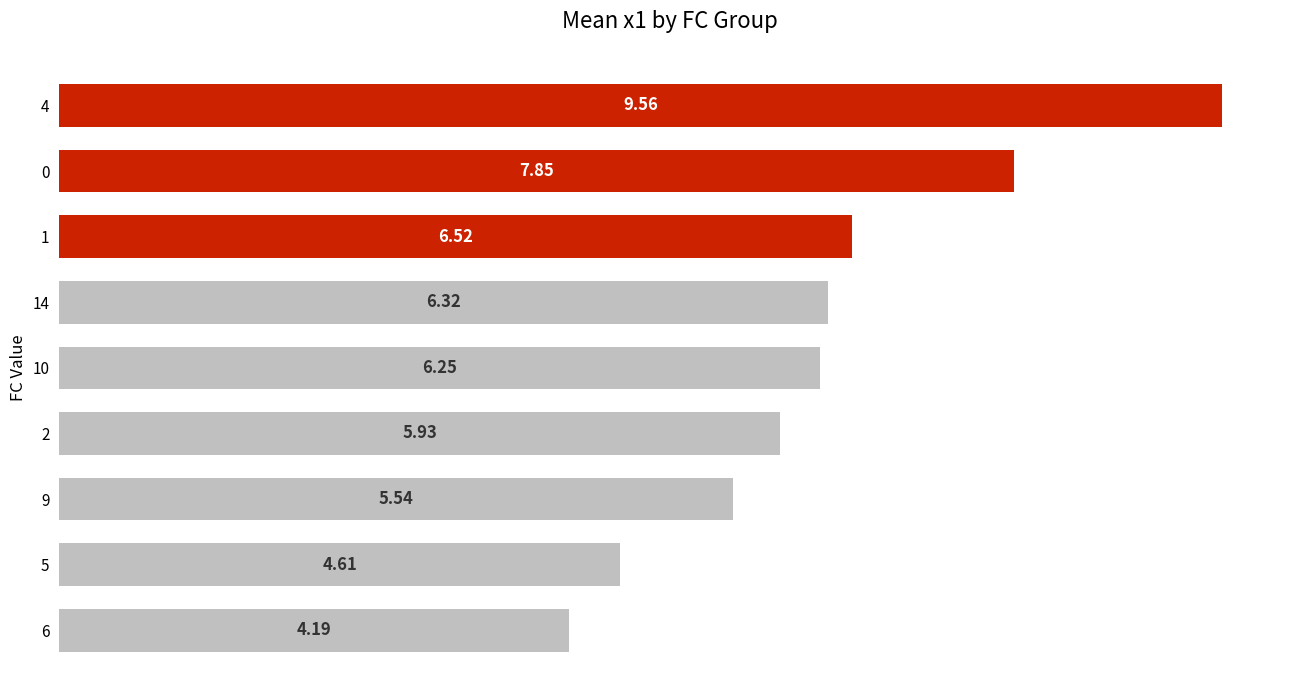

Which has a higher value, 9 or 4?

4